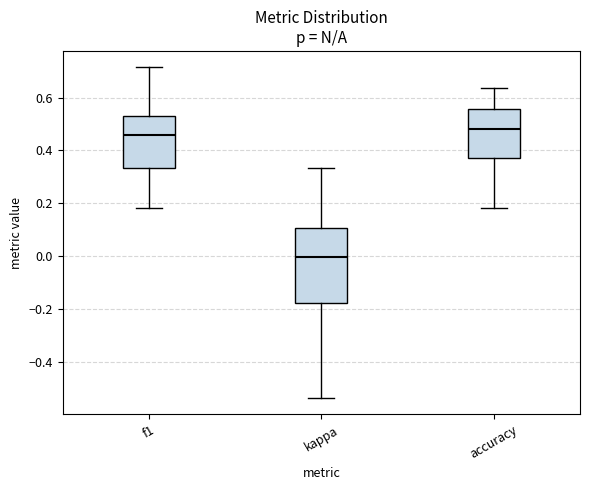

Which box has the highest median line?

accuracy